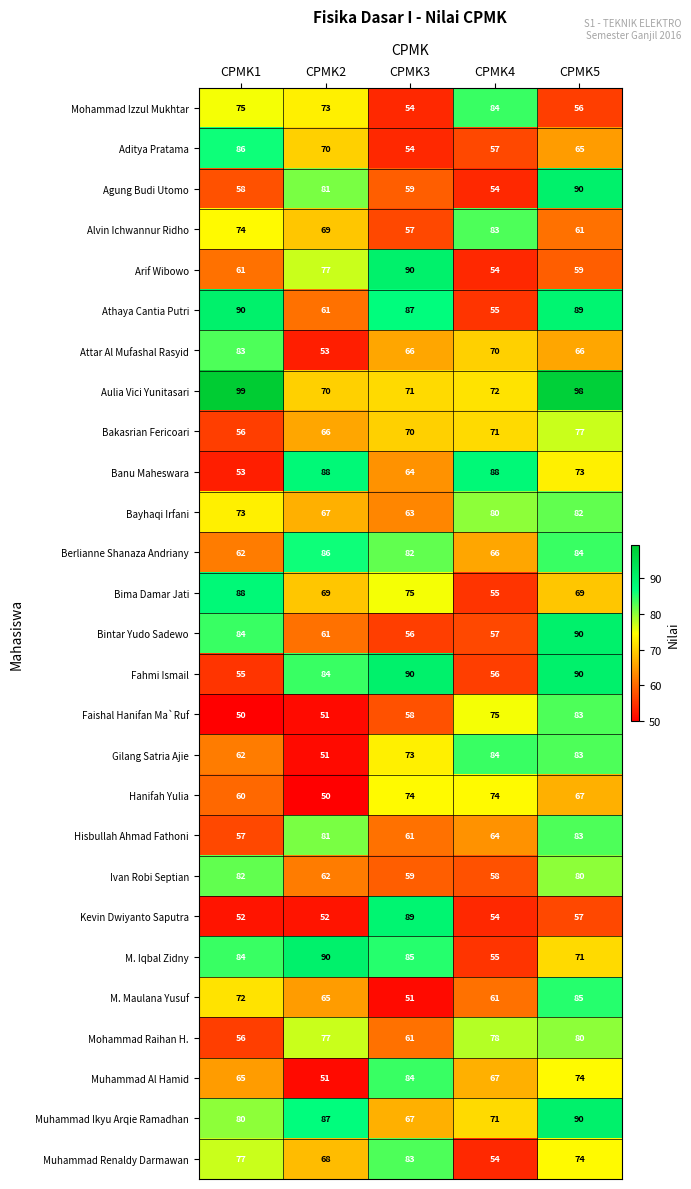

At which label is Mohammad Raihan H. closest to 68?

CPMK3